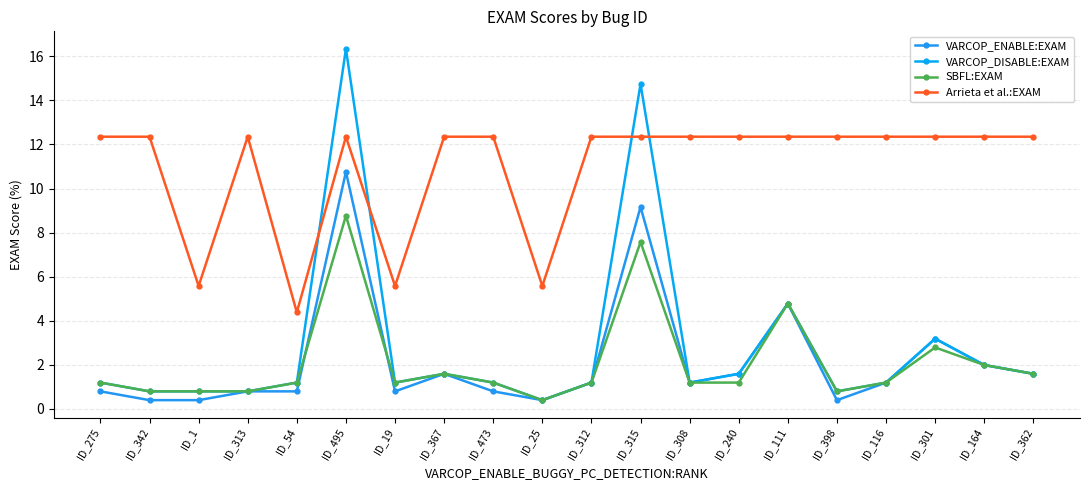

What is the value of the Arrieta et al.:EXAM point at the 8th from the left?

12.4